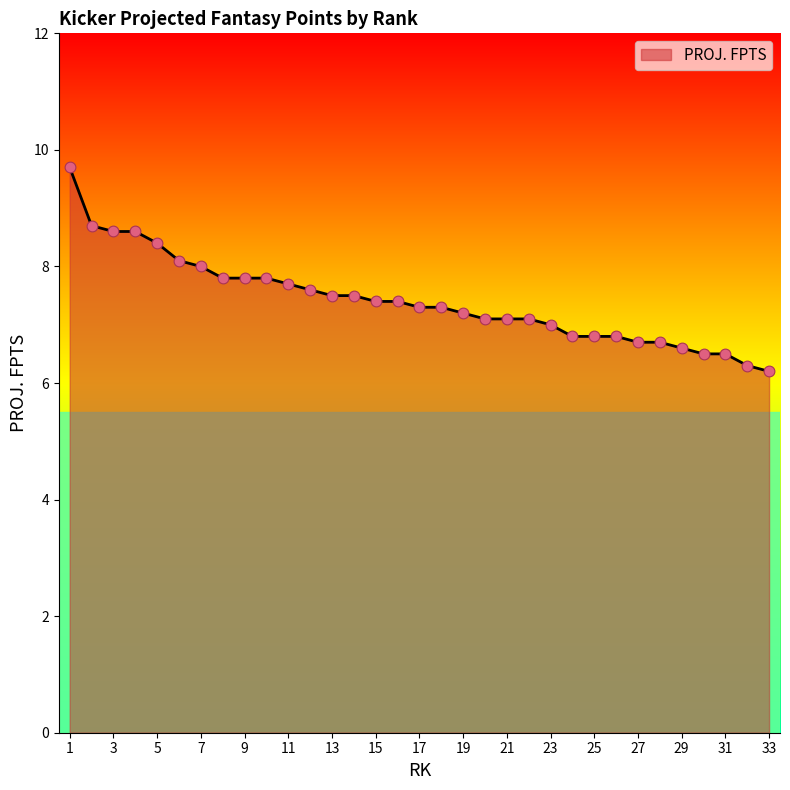

What is the greatest value displayed?

9.7